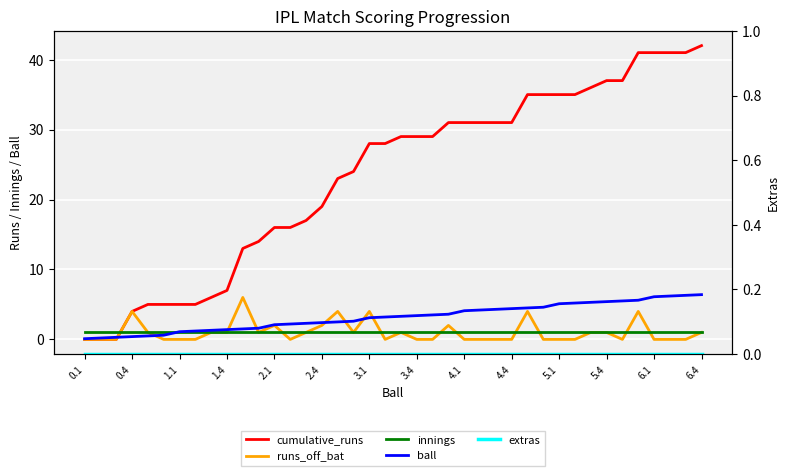

List the series in order of their peak value, highest first.

cumulative_runs, ball, runs_off_bat, innings, extras